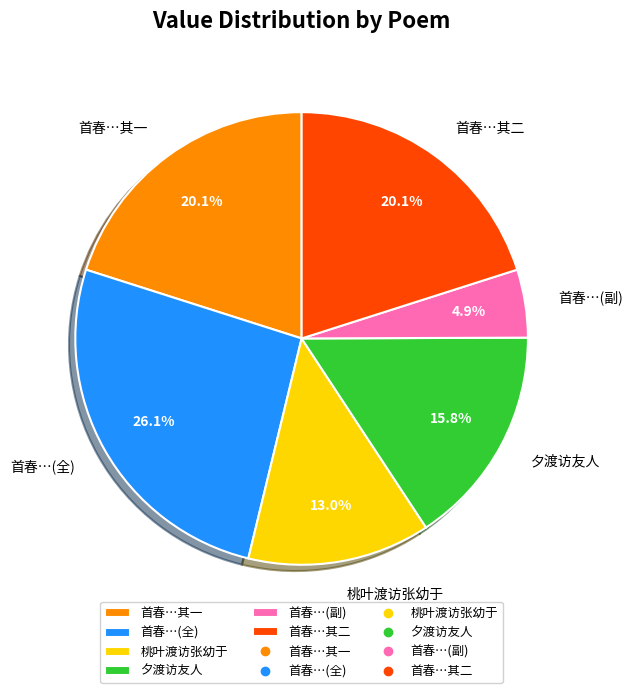

Which has a higher value, 桃叶渡访张幼于 or 夕渡访友人?

夕渡访友人